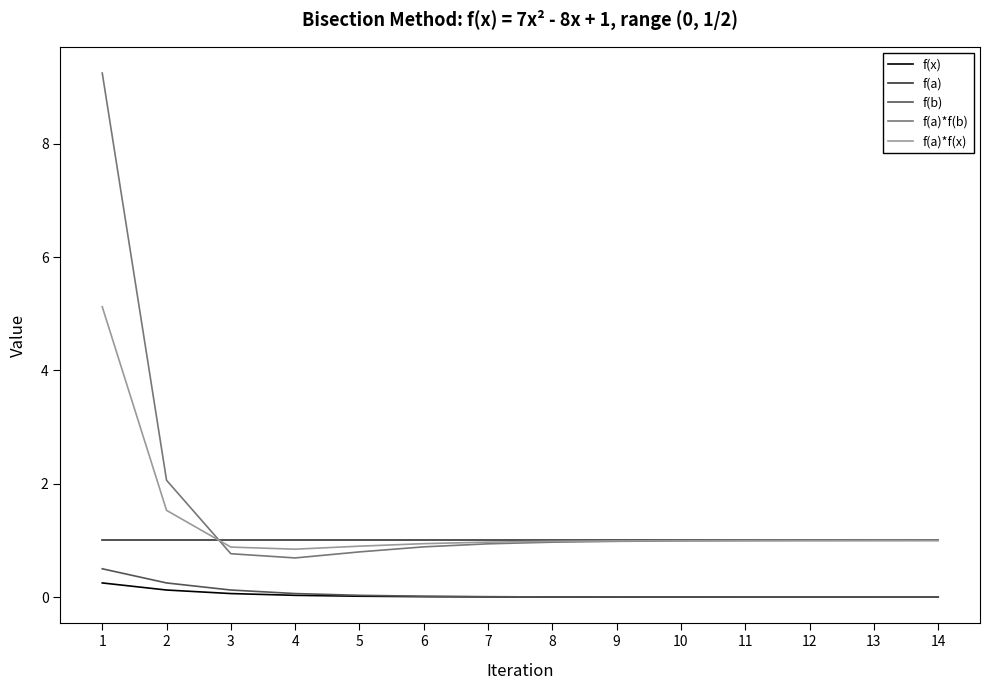

What are all the series names shown in the legend?

f(x), f(a), f(b), f(a)*f(b), f(a)*f(x)